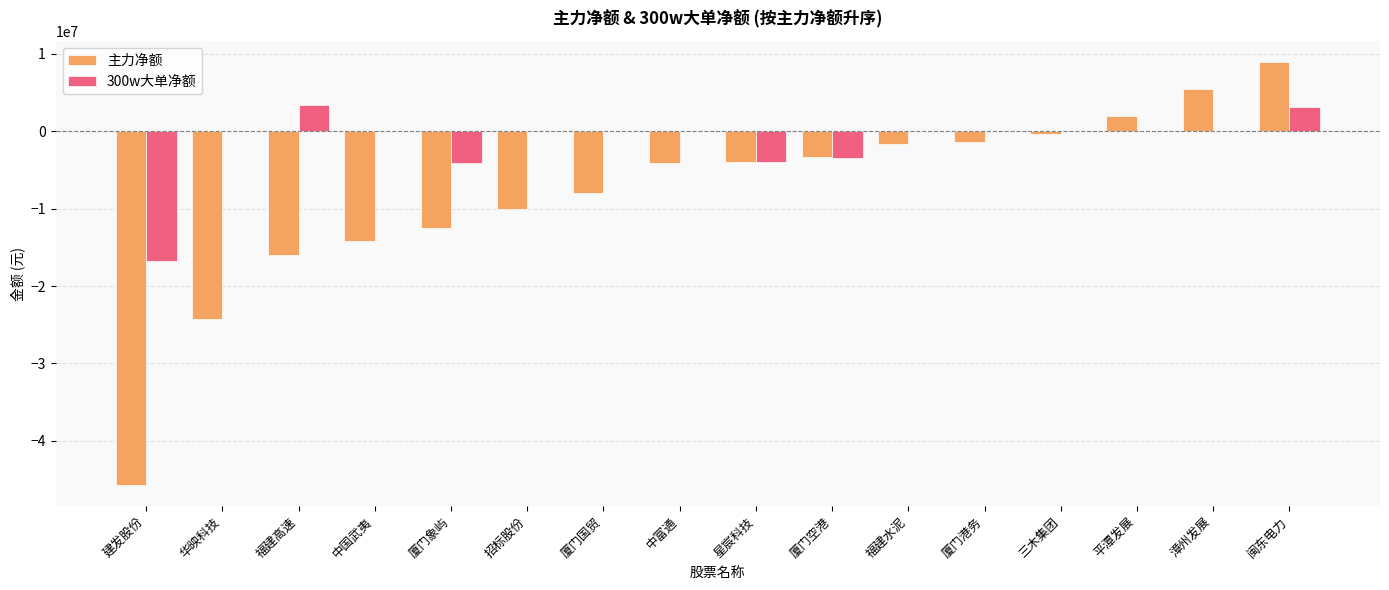

Between 星宸科技 and 福建水泥, which series saw the biggest shift?

300w大单净额